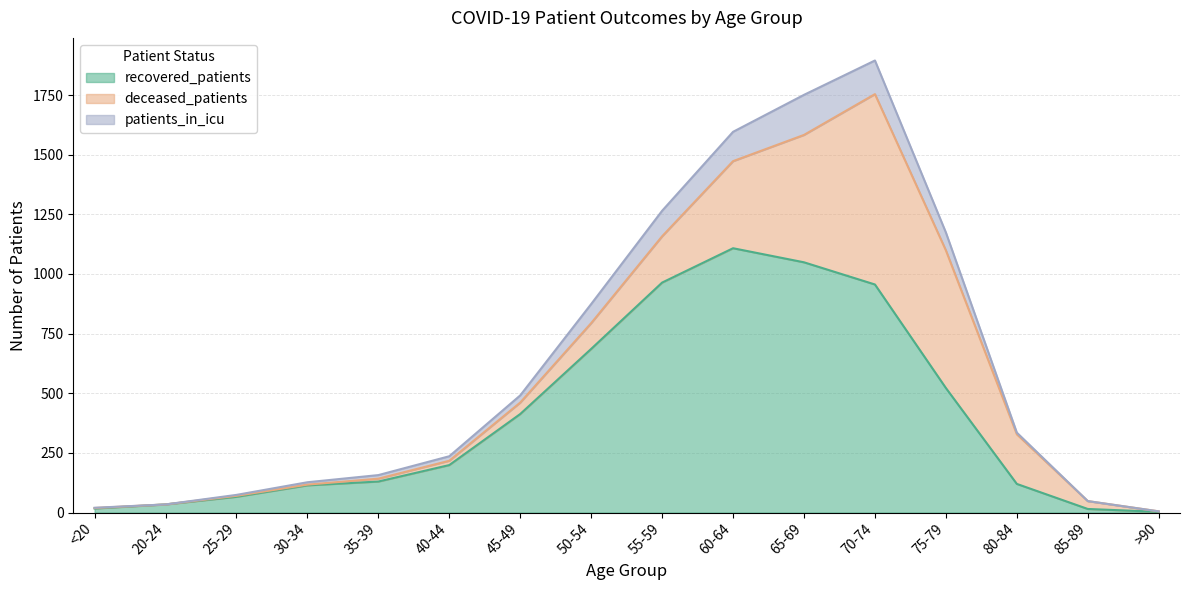

List the labels in order of recovered_patients value, largest first.

60-64, 65-69, 55-59, 70-74, 50-54, 75-79, 45-49, 40-44, 35-39, 80-84, 30-34, 25-29, 20-24, <20, 85-89, >90